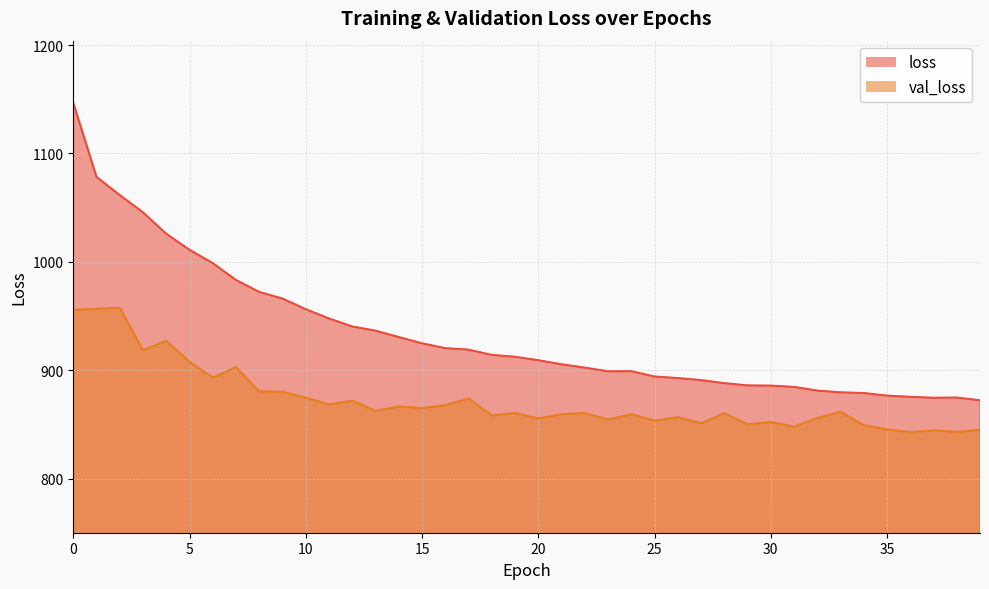

What is the sum of all loss values?

37340.3